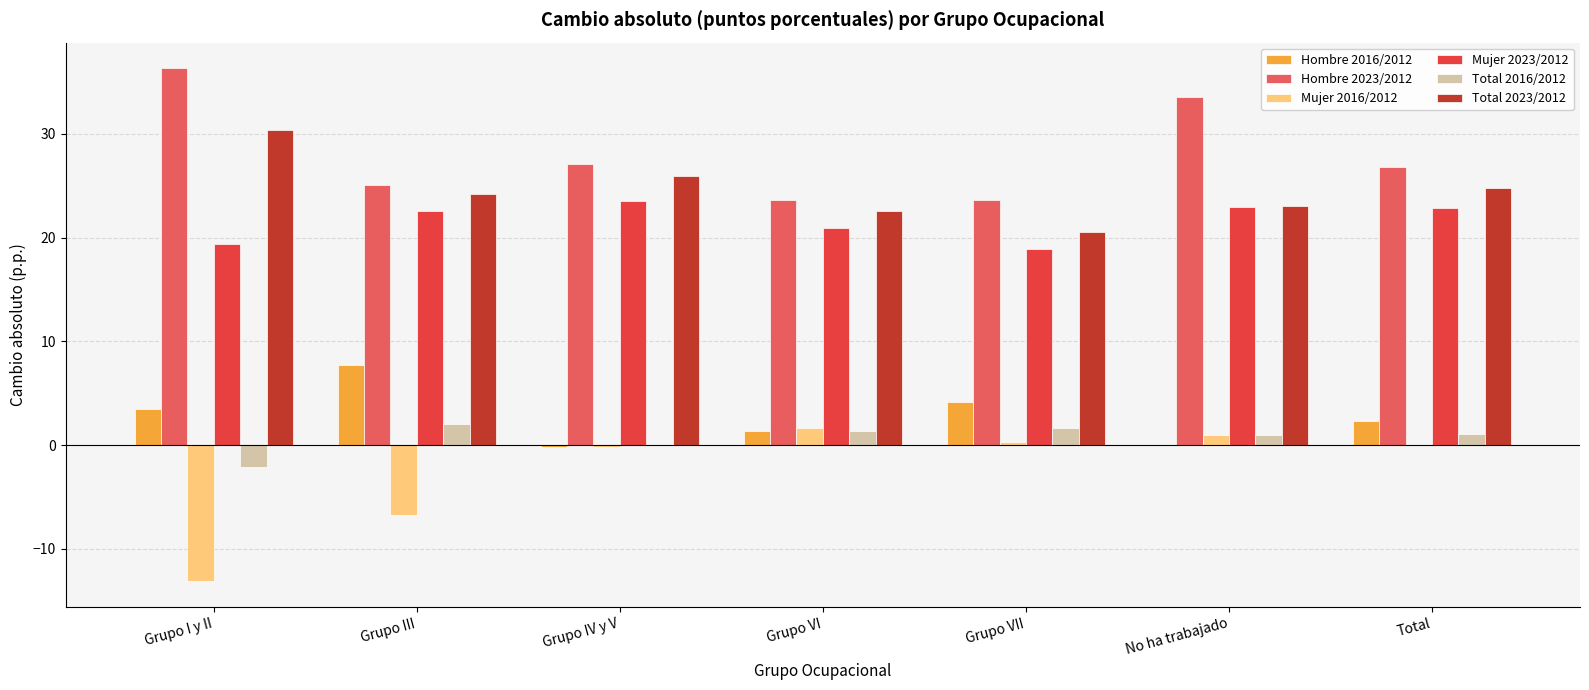

At which label does Mujer 2016/2012 reach its peak?

Grupo VI